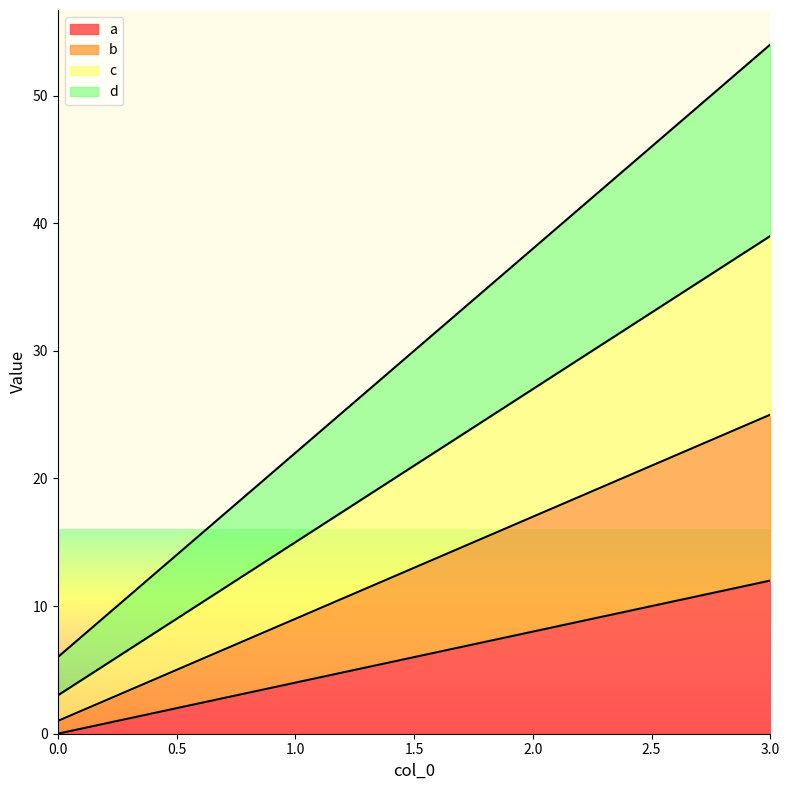

The value of a at 2.0 is 8. True or false?

True